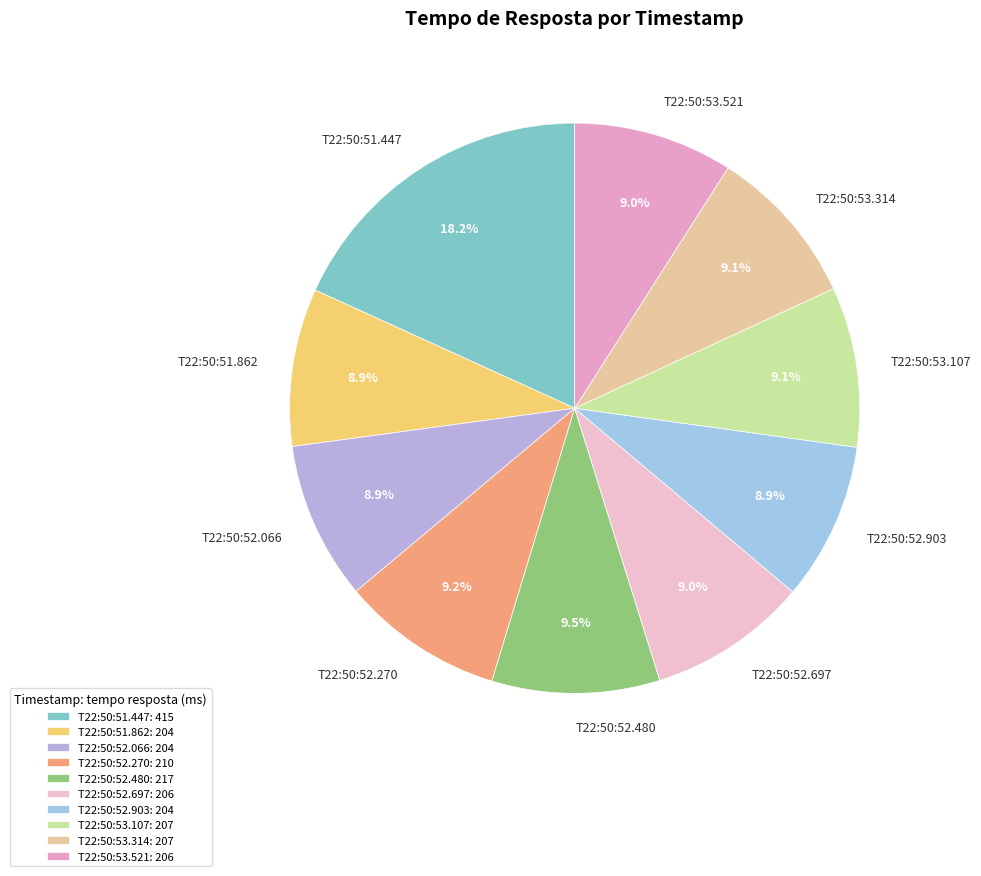

Approximately how many times larger is the value at T22:50:52.270 compared to T22:50:52.697?

1.0